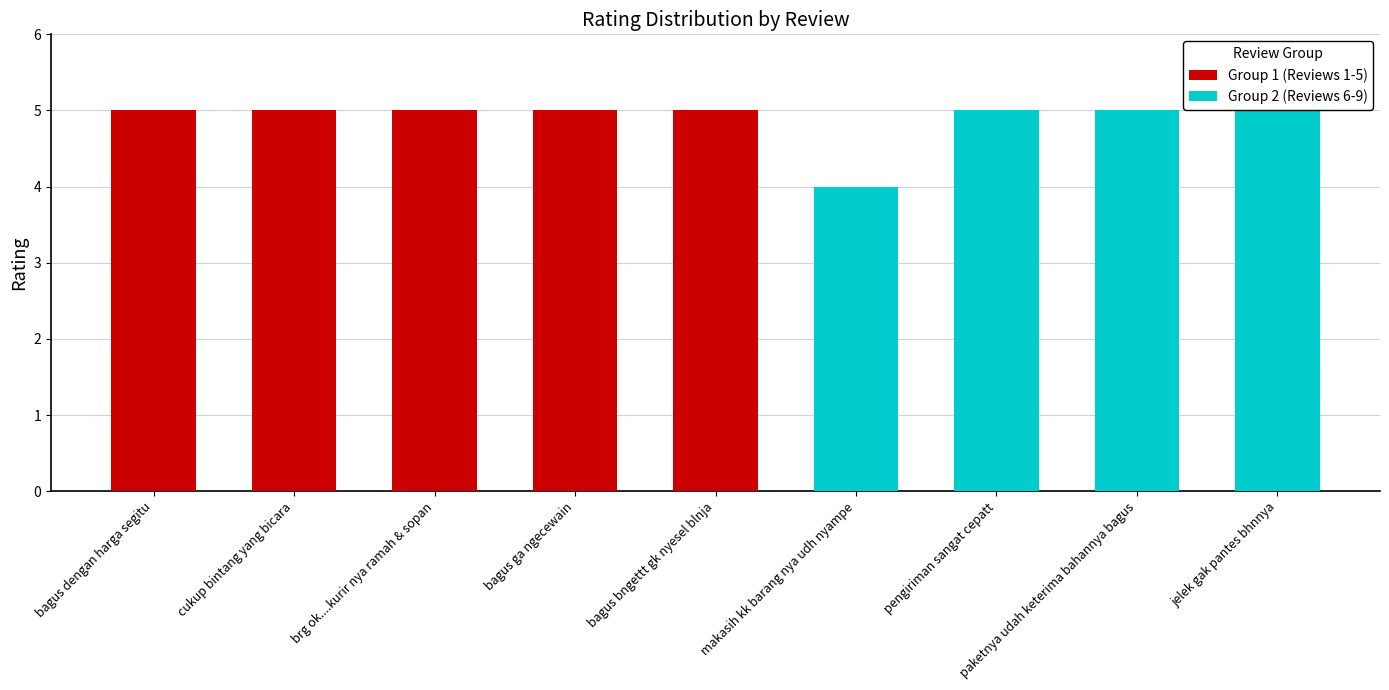

How many values are below 5?

1